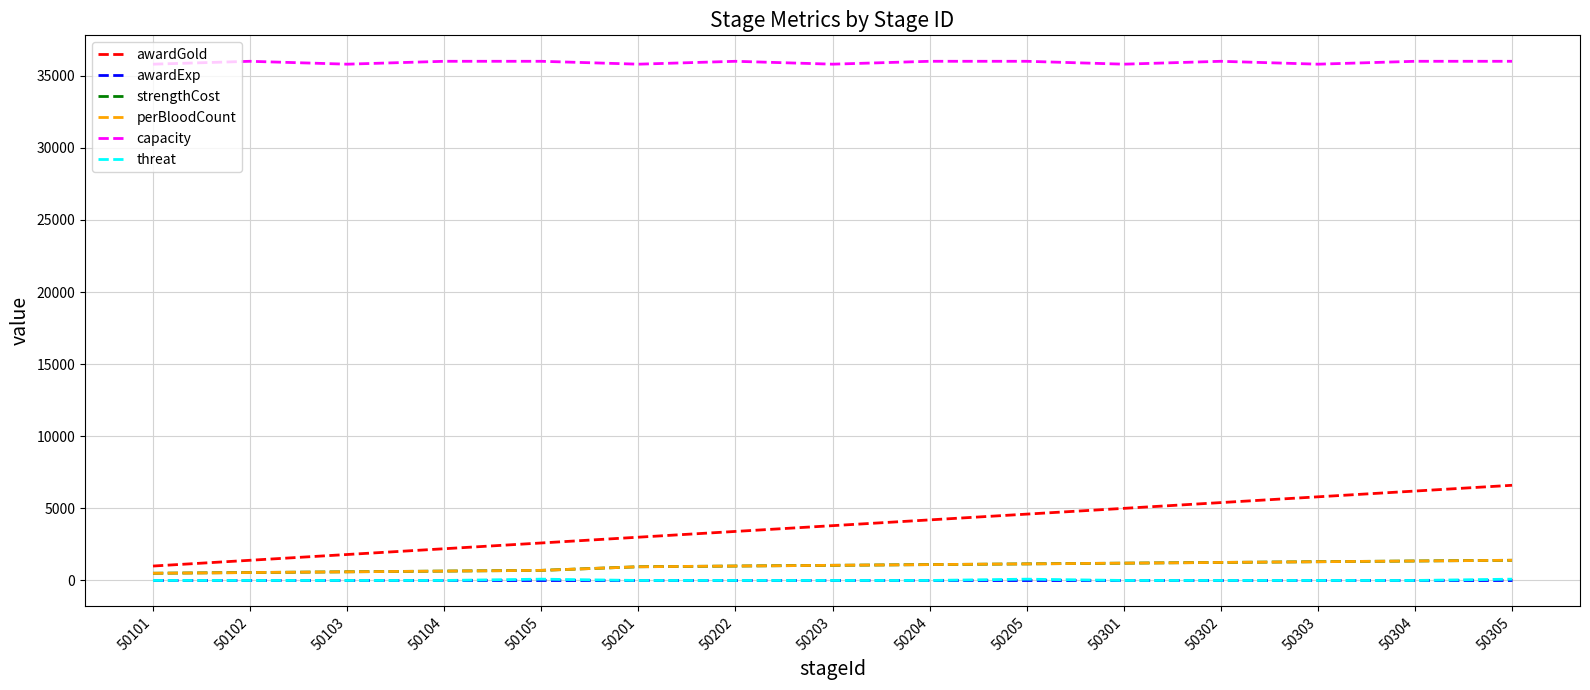

True or false: perBloodCount and awardExp cross at least once.

False